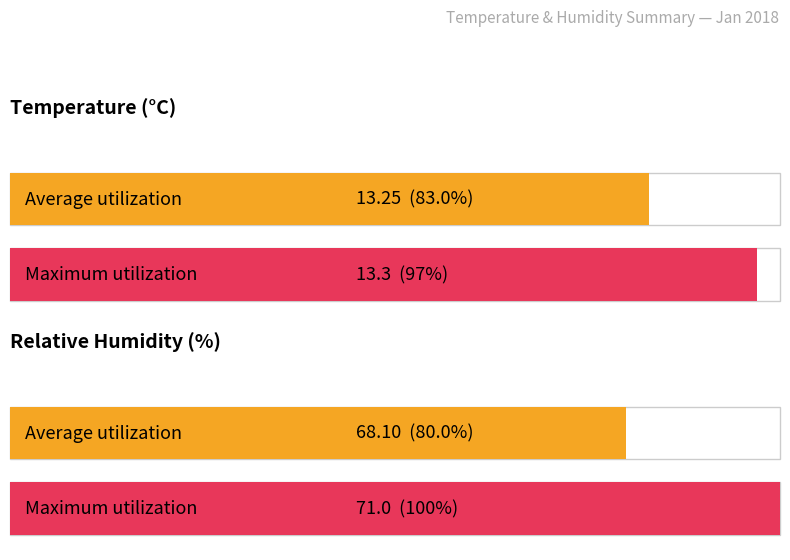

Is it true that Average utilization equals 34.4 at RH?

False